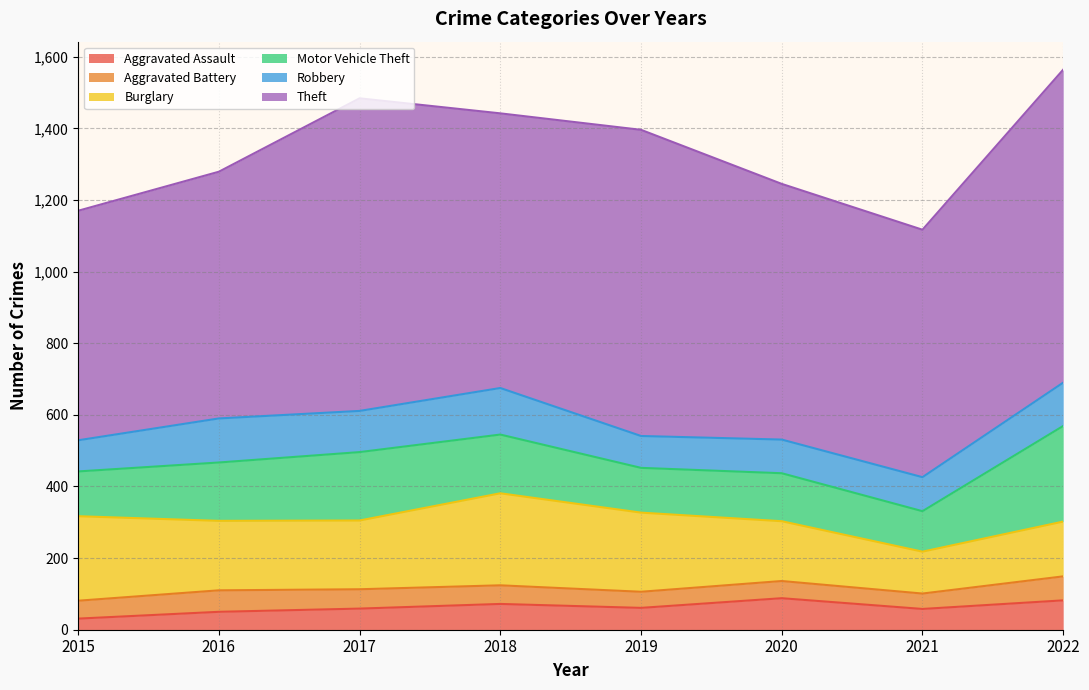

At which category is the sum across all series the highest?

2022